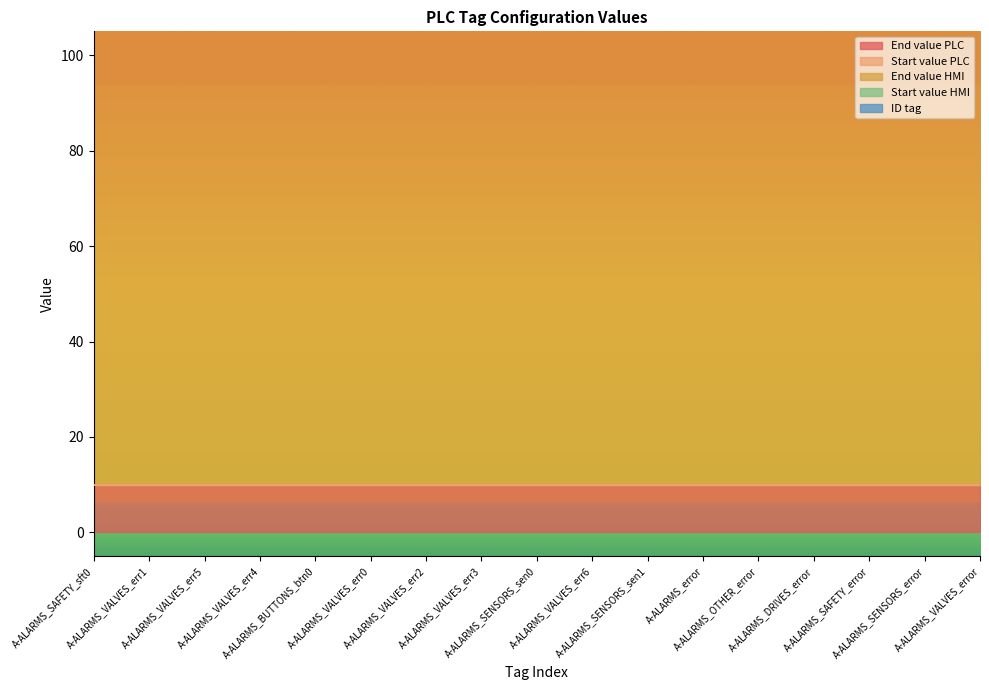

What is the label of the 12th point from the left?

A-ALARMS_error